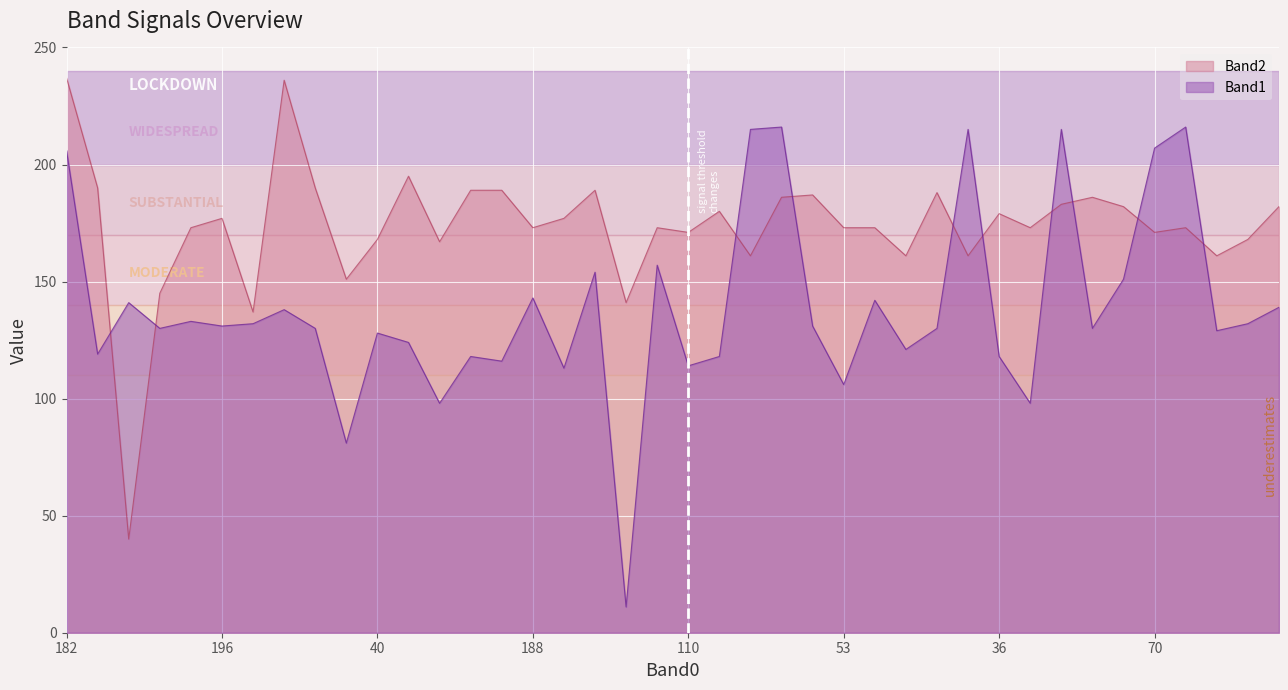

What is the highest value of the Band2 series?

237